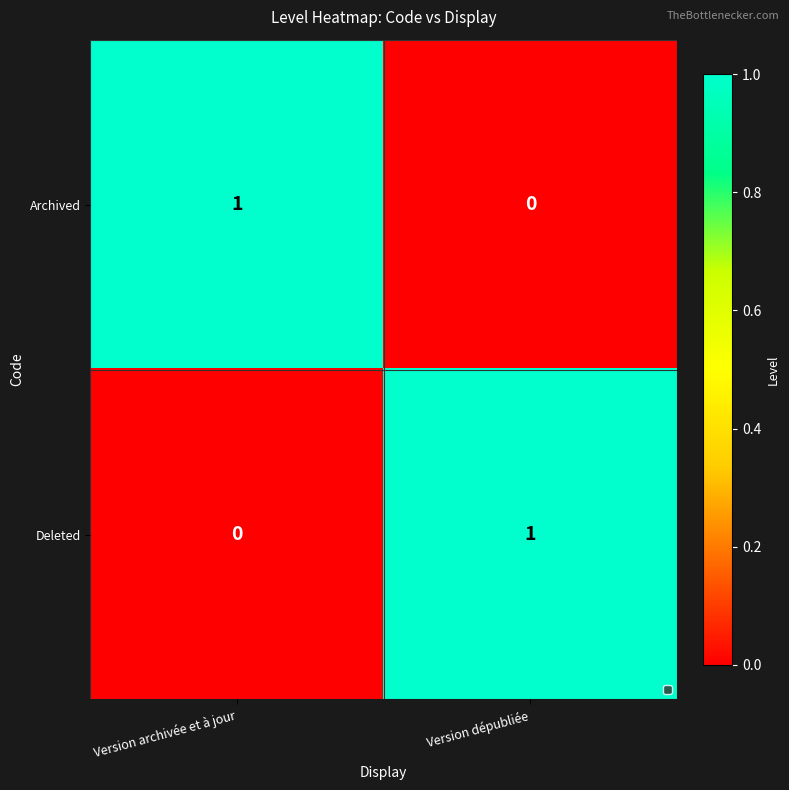

Is it true that Deleted equals -1 at Version archivée et à jour?

False